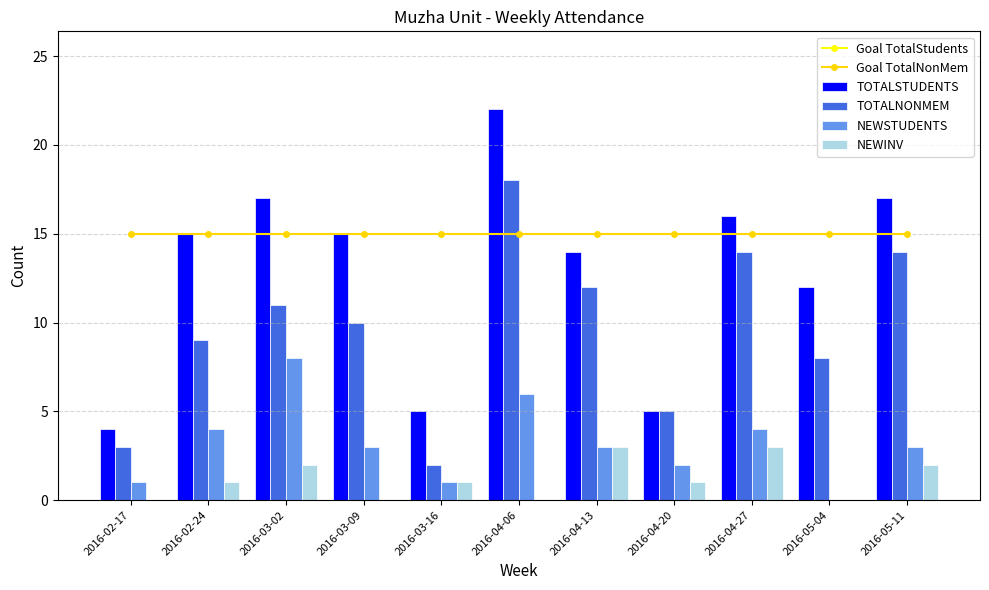

What is the value of the NEWSTUDENTS bar at the 3rd from the left?

8